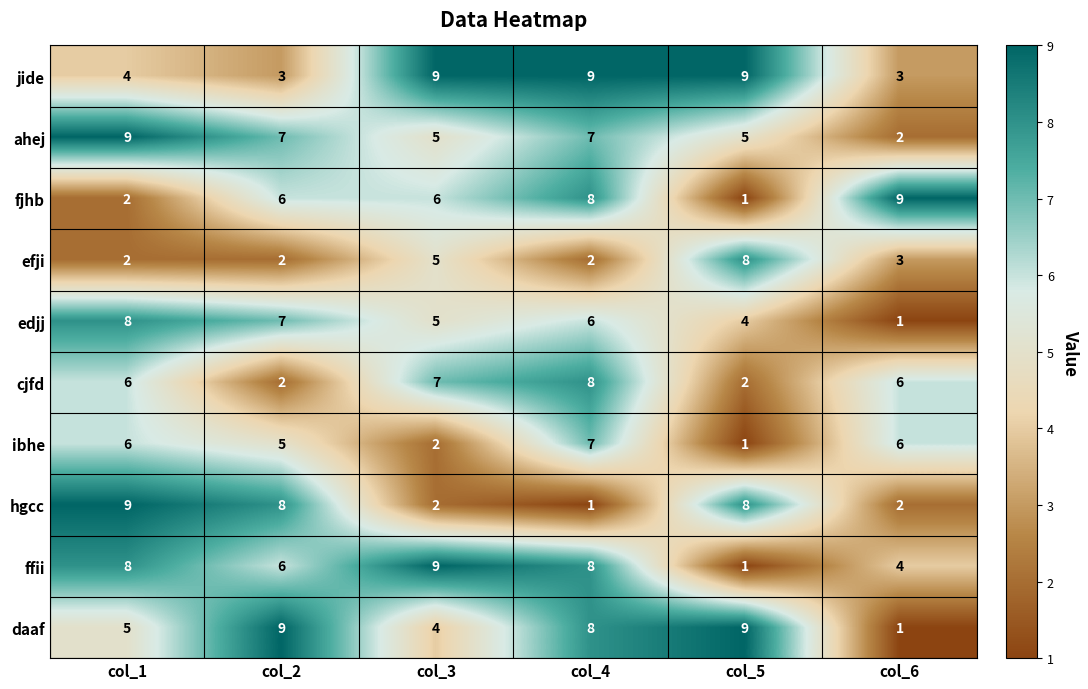

How many ffii values are between 4 and 8?

4